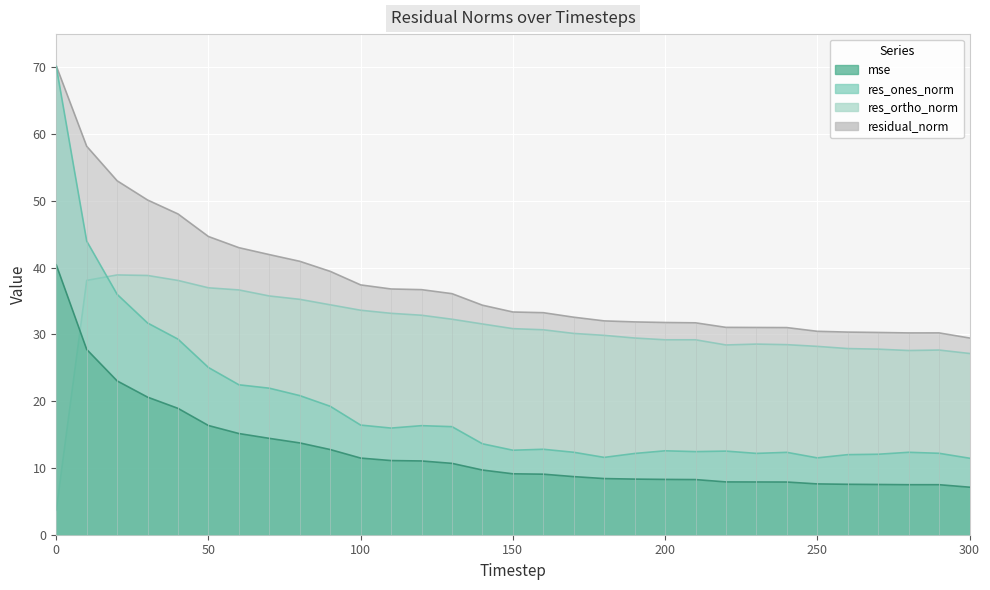

What is the maximum value for res_ones_norm?

70.1